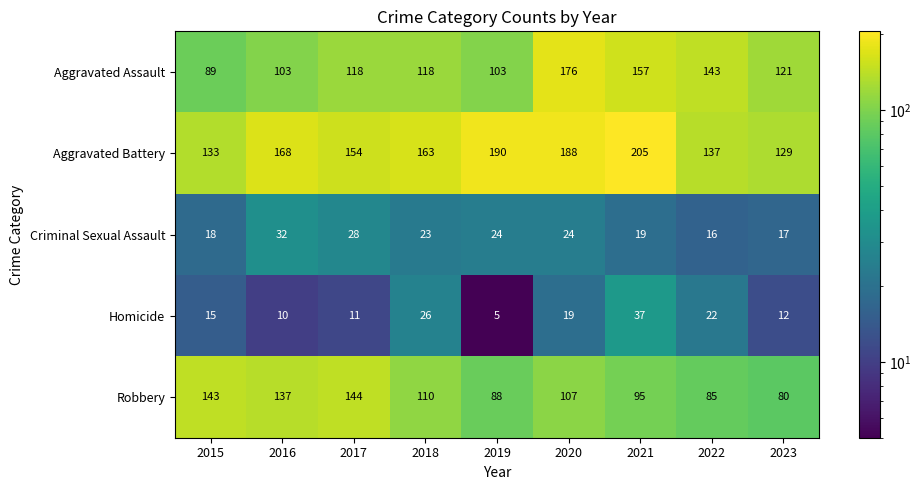

What is the total value across all series at 2020?

514